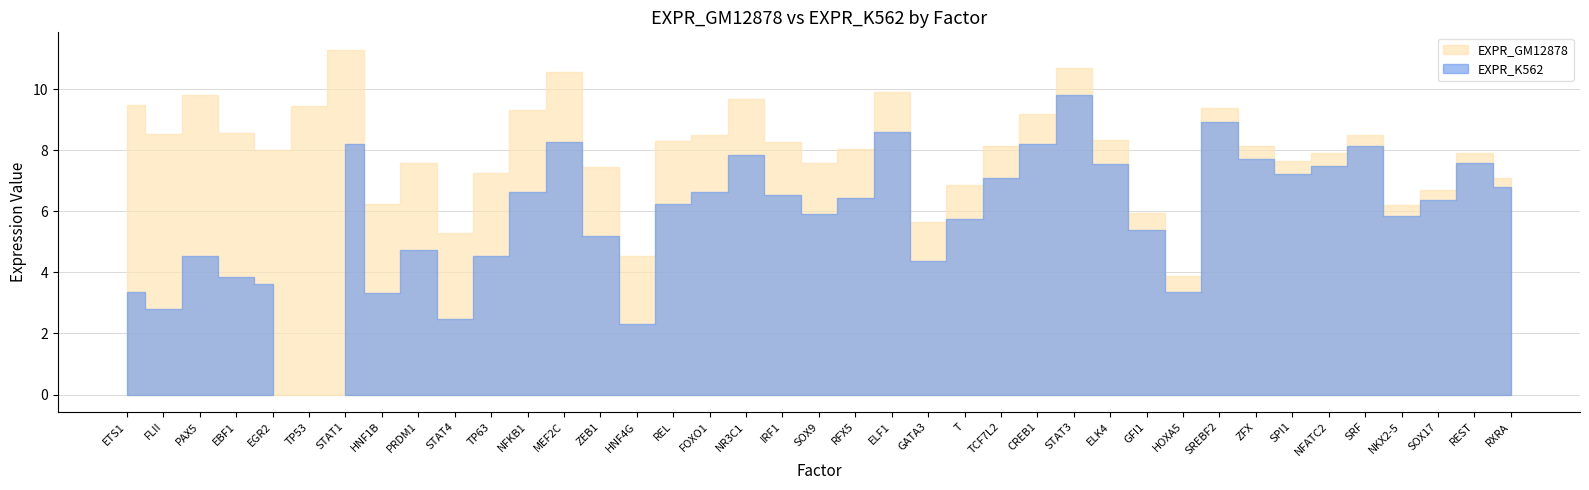

Reading left to right, what are all the values shown in this chart?

EXPR_GM12878: 9.5	8.5	9.8	8.6	8.0	9.4	11.3	6.2	7.6	5.3	7.3	9.3	10.6	7.5	4.5	8.3	8.5	9.7	8.3	7.6	8.0	9.9	5.6	6.8	8.1	9.2	10.7	8.3	6.0	3.9	9.4	8.1	7.7	7.9	8.5	6.2	6.7	7.9	7.1
EXPR_K562: 3.3	2.8	4.5	3.8	3.6	0.0	8.2	3.3	4.7	2.5	4.6	6.6	8.3	5.2	2.3	6.3	6.6	7.8	6.5	5.9	6.4	8.6	4.4	5.7	7.1	8.2	9.8	7.5	5.4	3.3	8.9	7.7	7.2	7.5	8.1	5.9	6.4	7.6	6.8